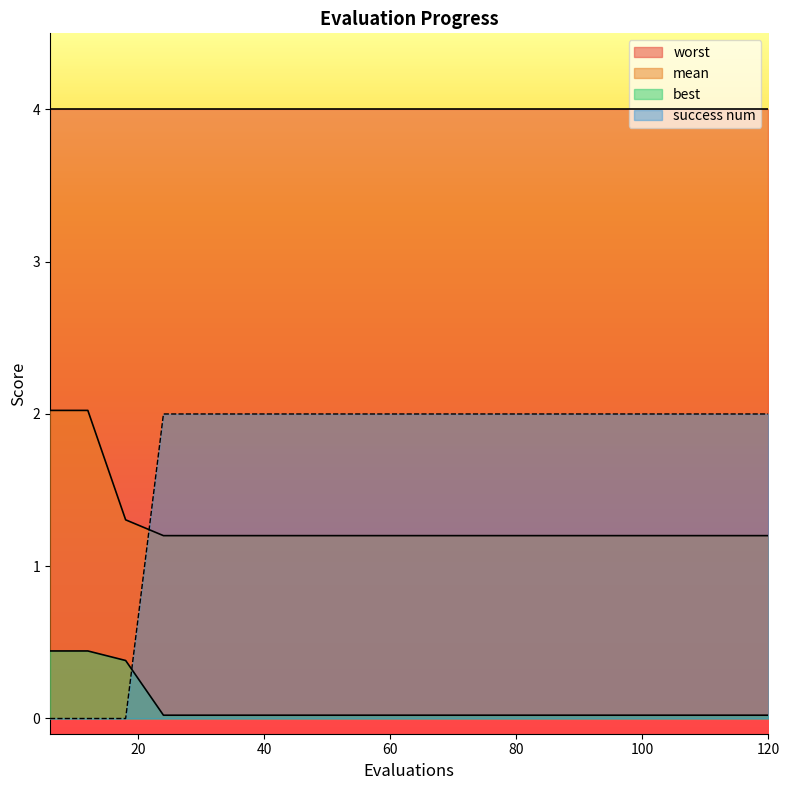

True or false: best has a value of 0.0 at 30.

True